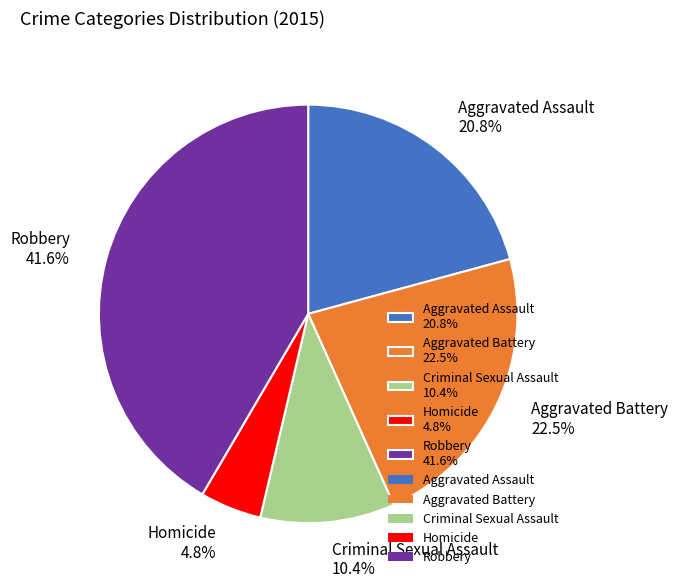

Count the number of slices in the pie.

5